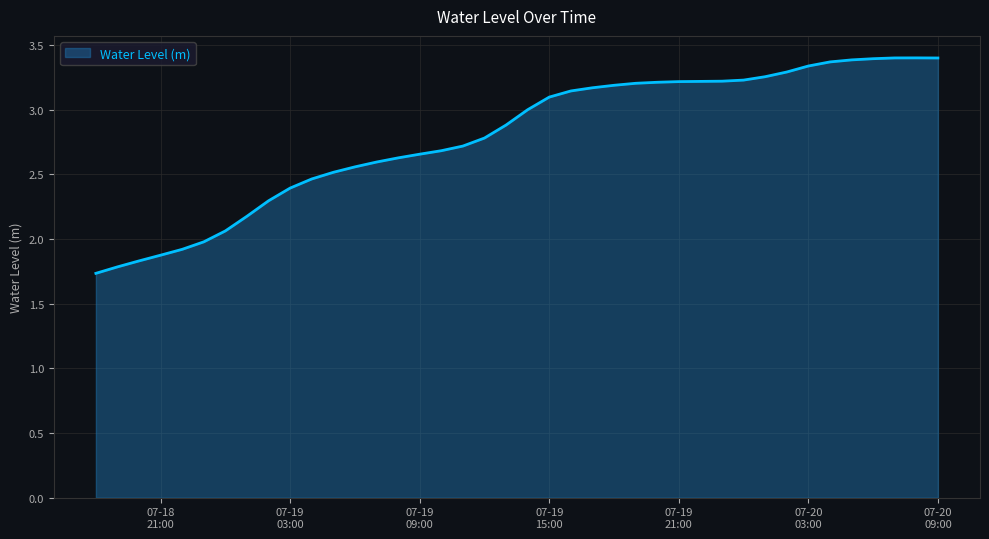

What is the difference between the maximum and minimum values?

1.7